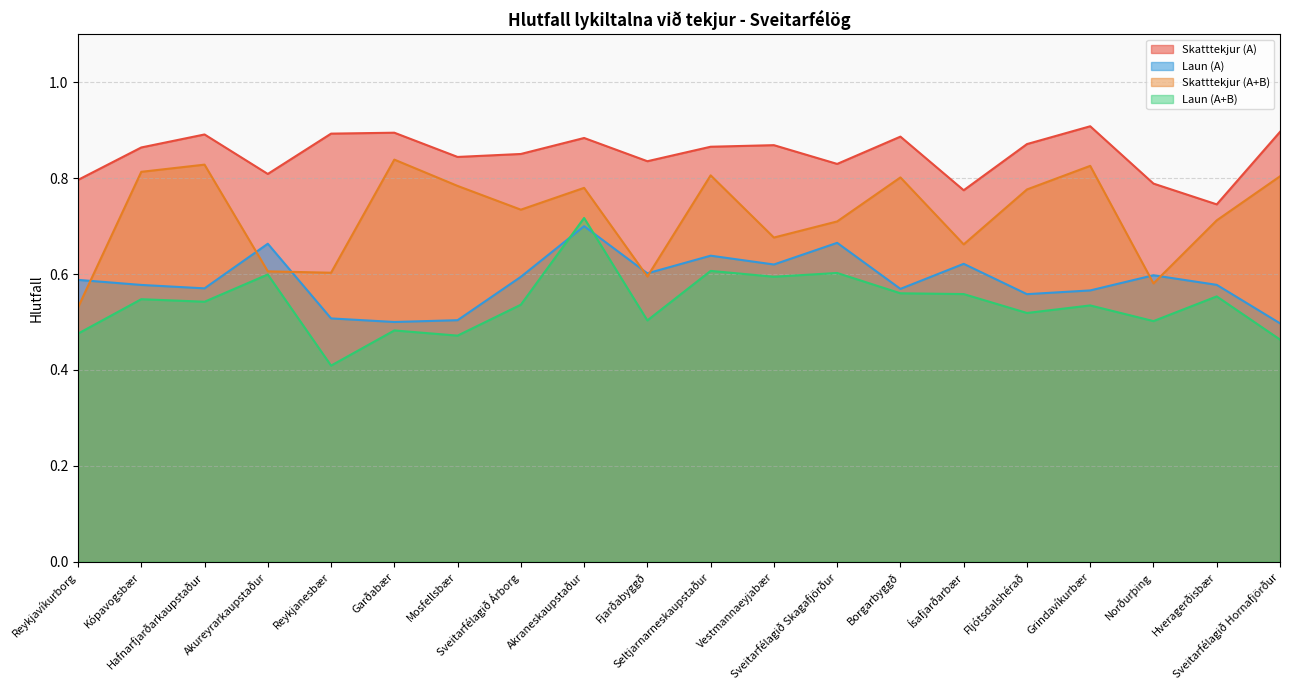

What is the spread (max minus min) of values at Akraneskaupstaður?

0.2